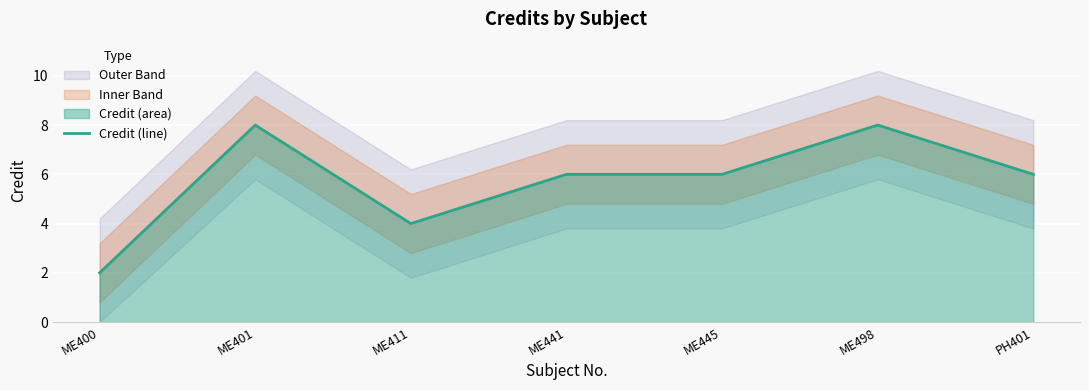

What is the minimum value shown in the chart?

2